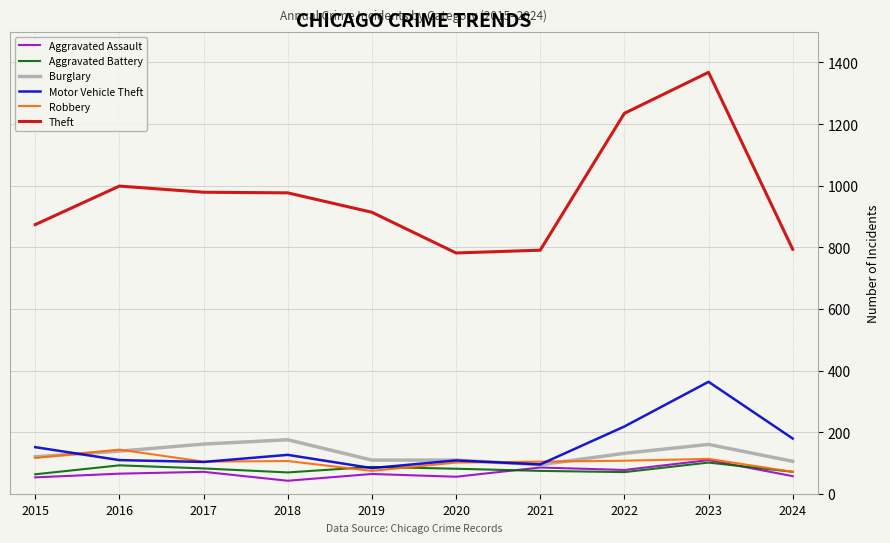

What is the greatest value displayed?

1368